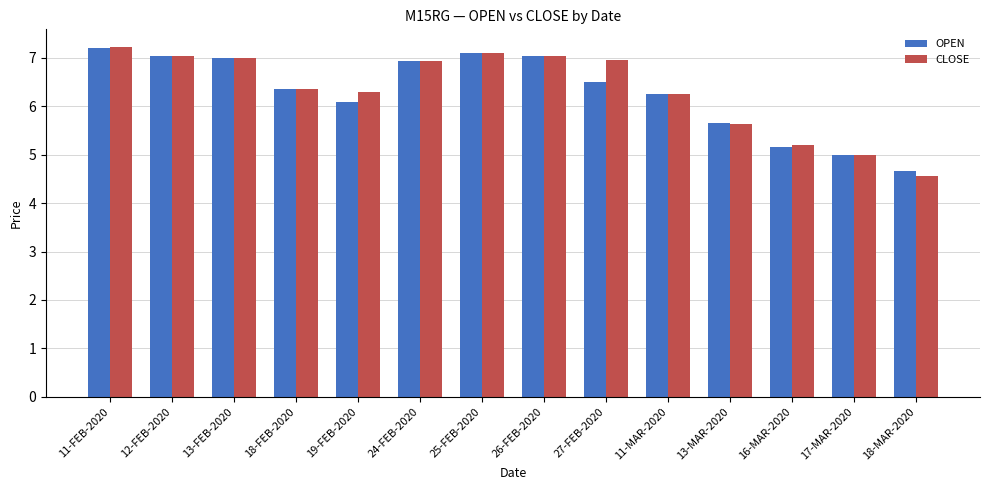

Where does the OPEN series first go above 6?

11-FEB-2020